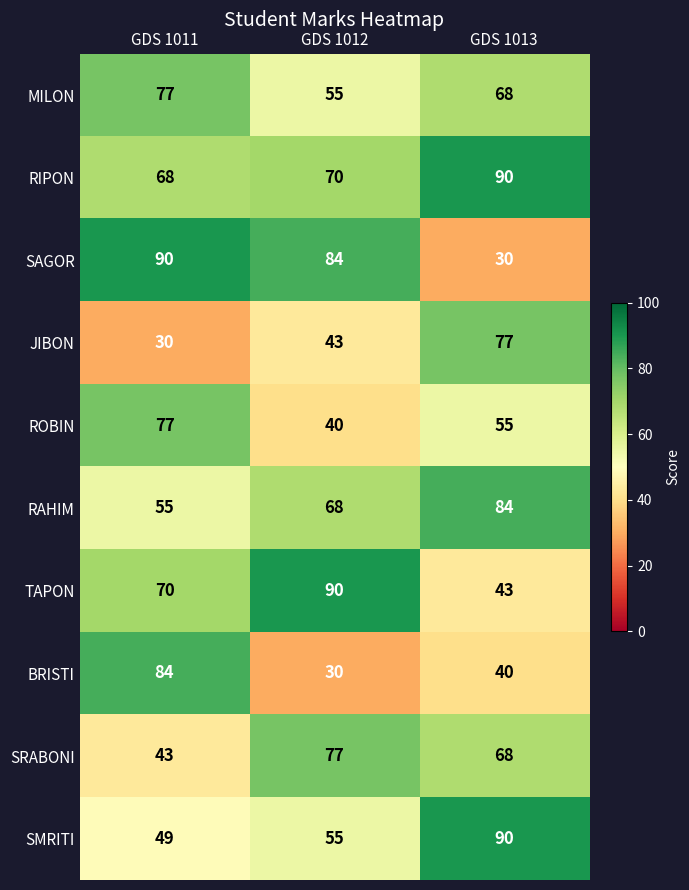

True or false: BRISTI has a value of 10 at GDS 1012.

False